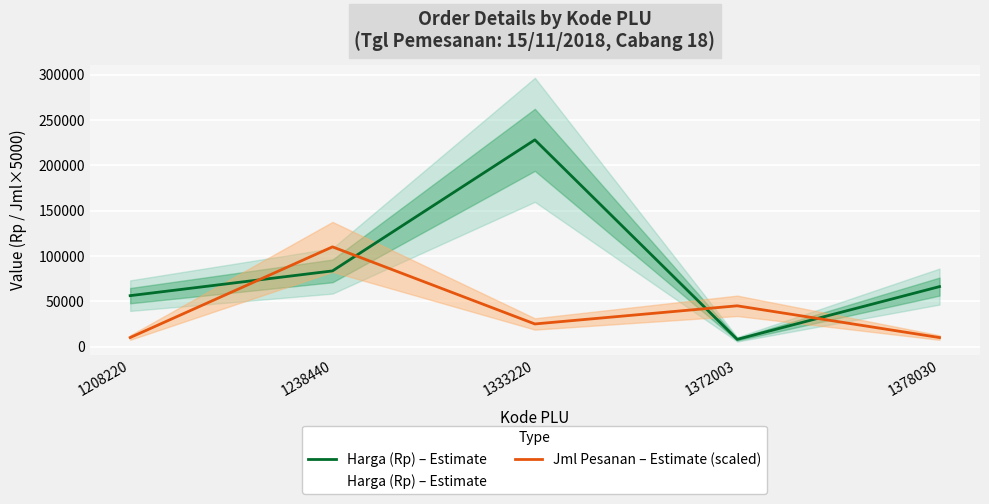

Which series changed the most between 1238440 and 1333220?

Harga (Rp) – Estimate